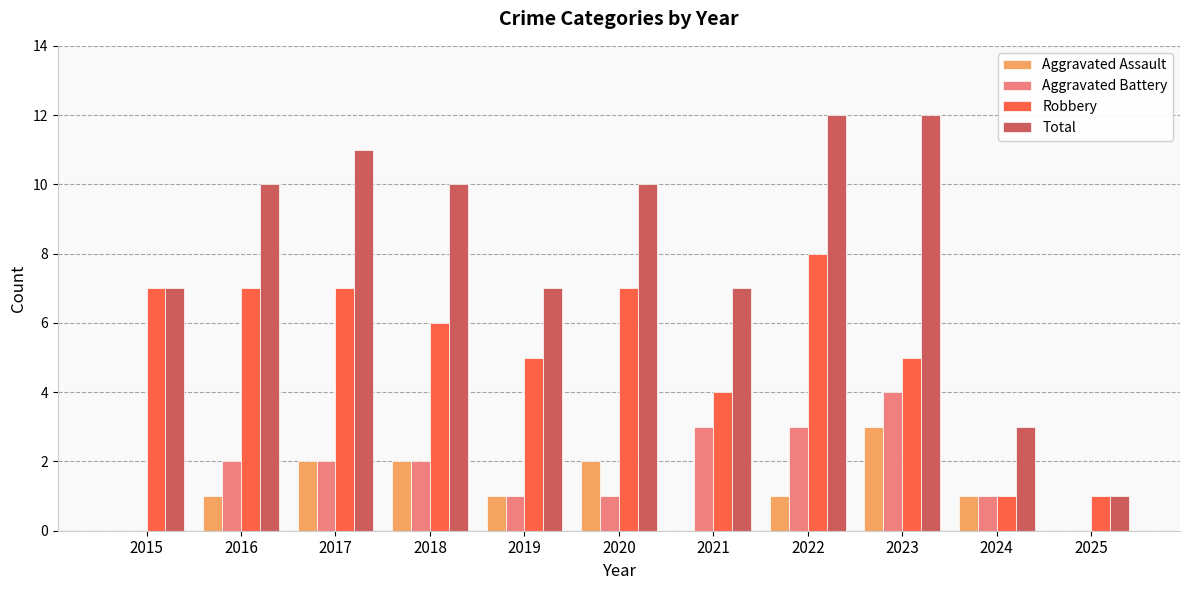

Does the chart contain stacked bars?

No